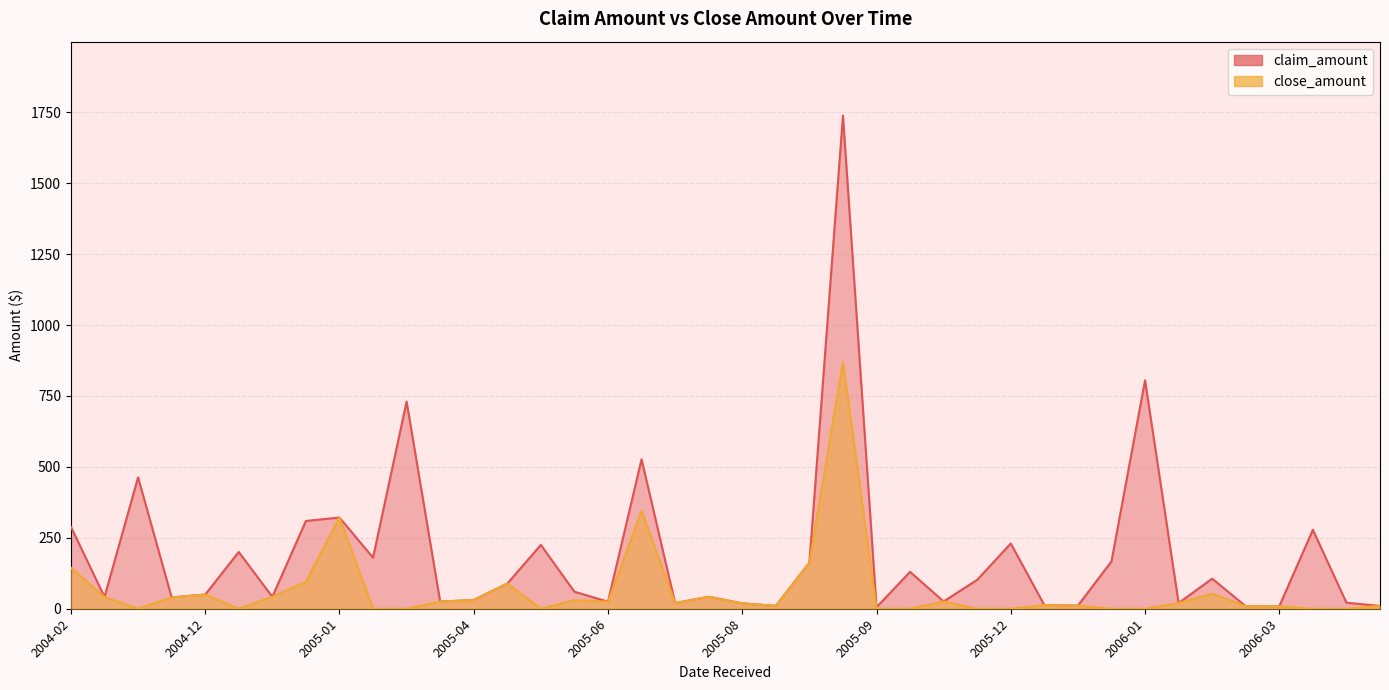

At 2005-09, list the series in order from smallest to largest.

claim_amount, close_amount